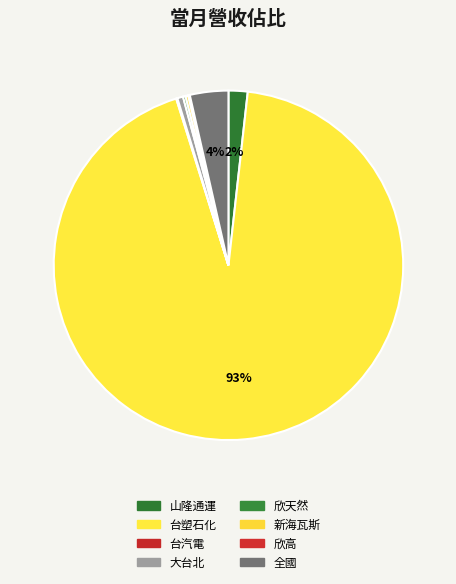

Rank the categories by value from highest to lowest.

台塑石化, 全國, 山隆通運, 大台北, 新海瓦斯, 欣天然, 欣高, 台汽電